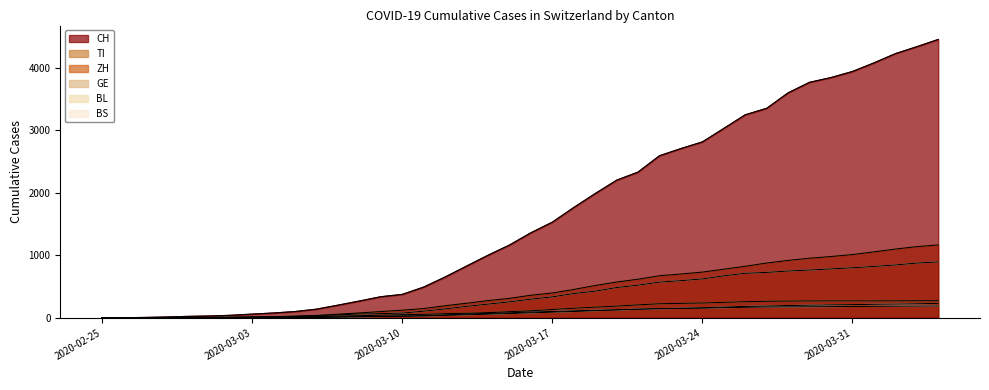

What value does the BL series have at 2020-03-13, to the nearest 10?

50